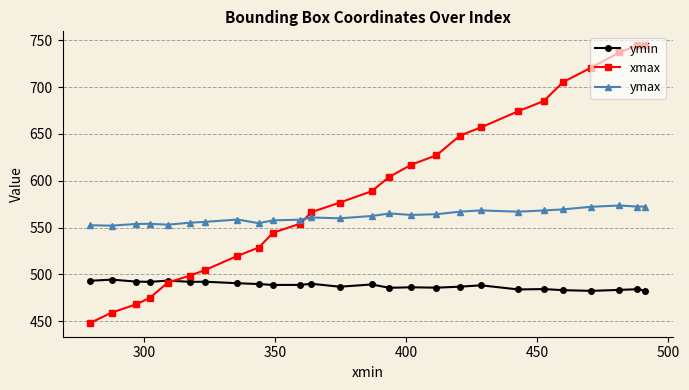

Which series has the widest spread of values?

xmax